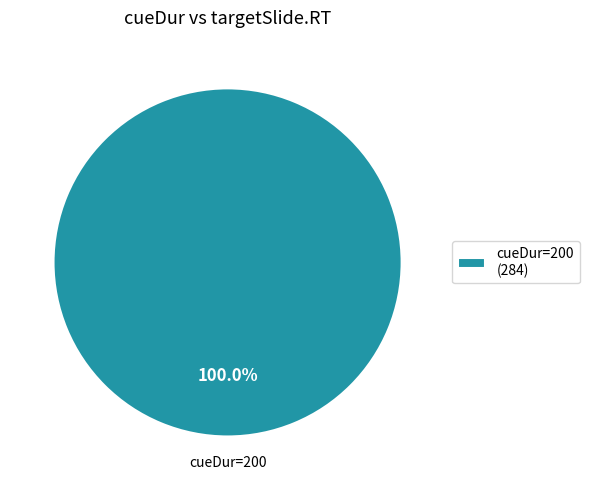

Rank the categories by value from lowest to highest.

cueDur=200 (284)